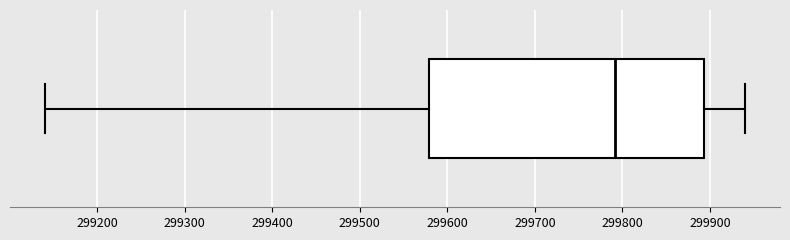

Where does the right whisker of the box end on the x-axis? The values are not printed on the chart, so give them approximately, as read against the axis.

299940